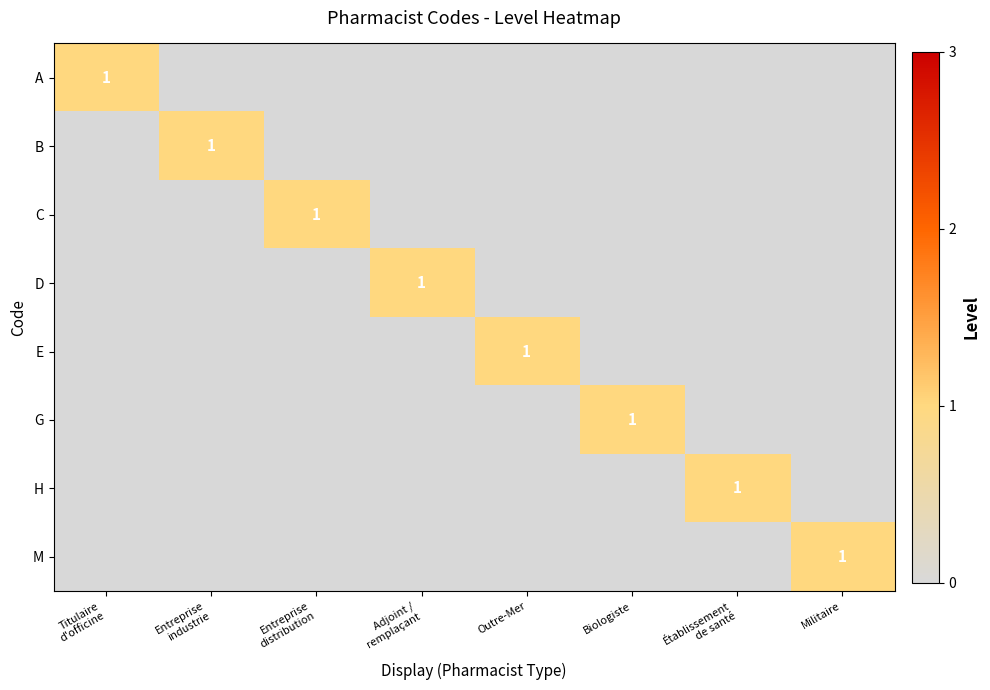

The G series shows 1 at Biologiste. True or false?

True